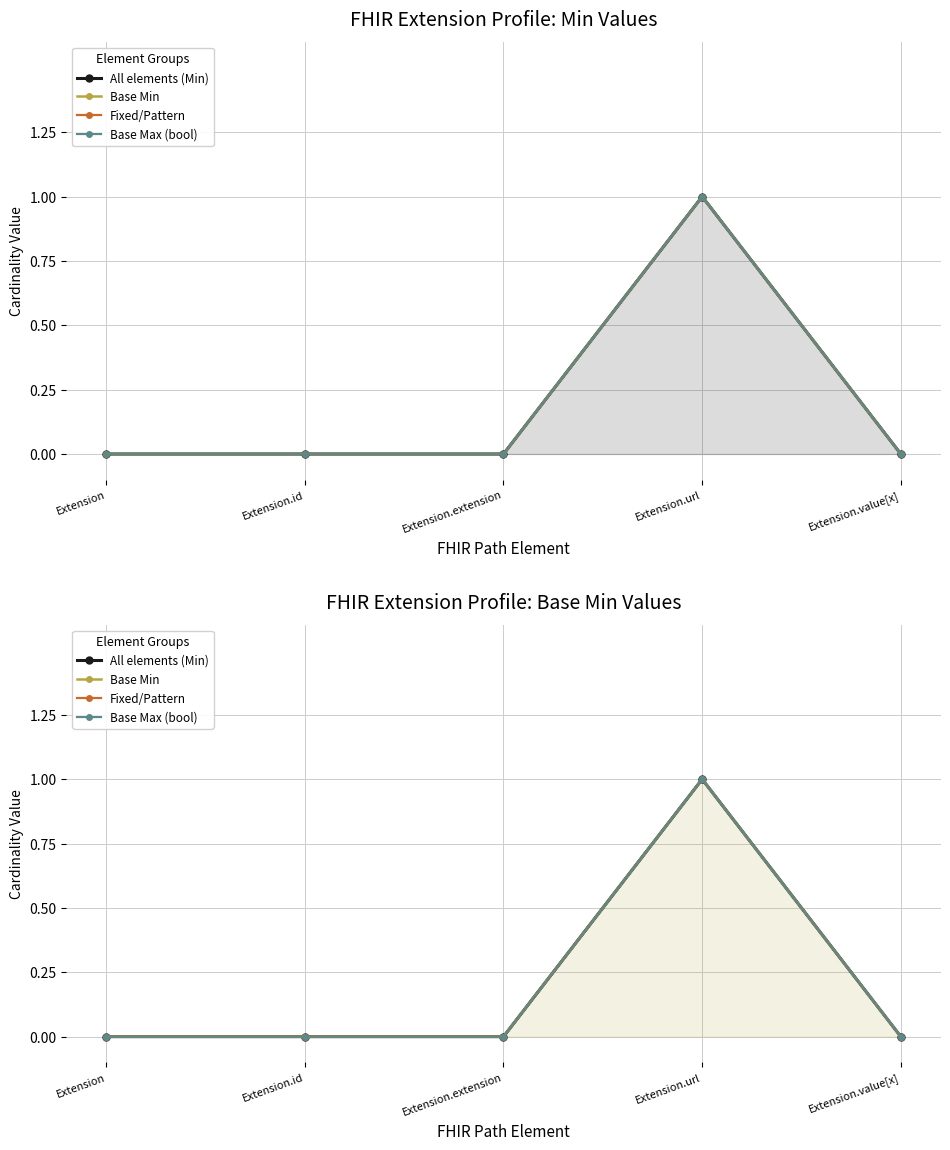

At which category is the sum across all series the highest?

Extension.url